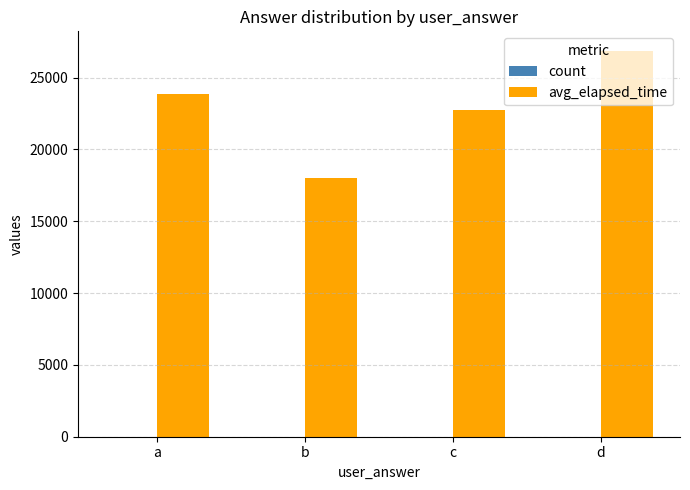

The value of avg_elapsed_time at a is 5314. True or false?

False